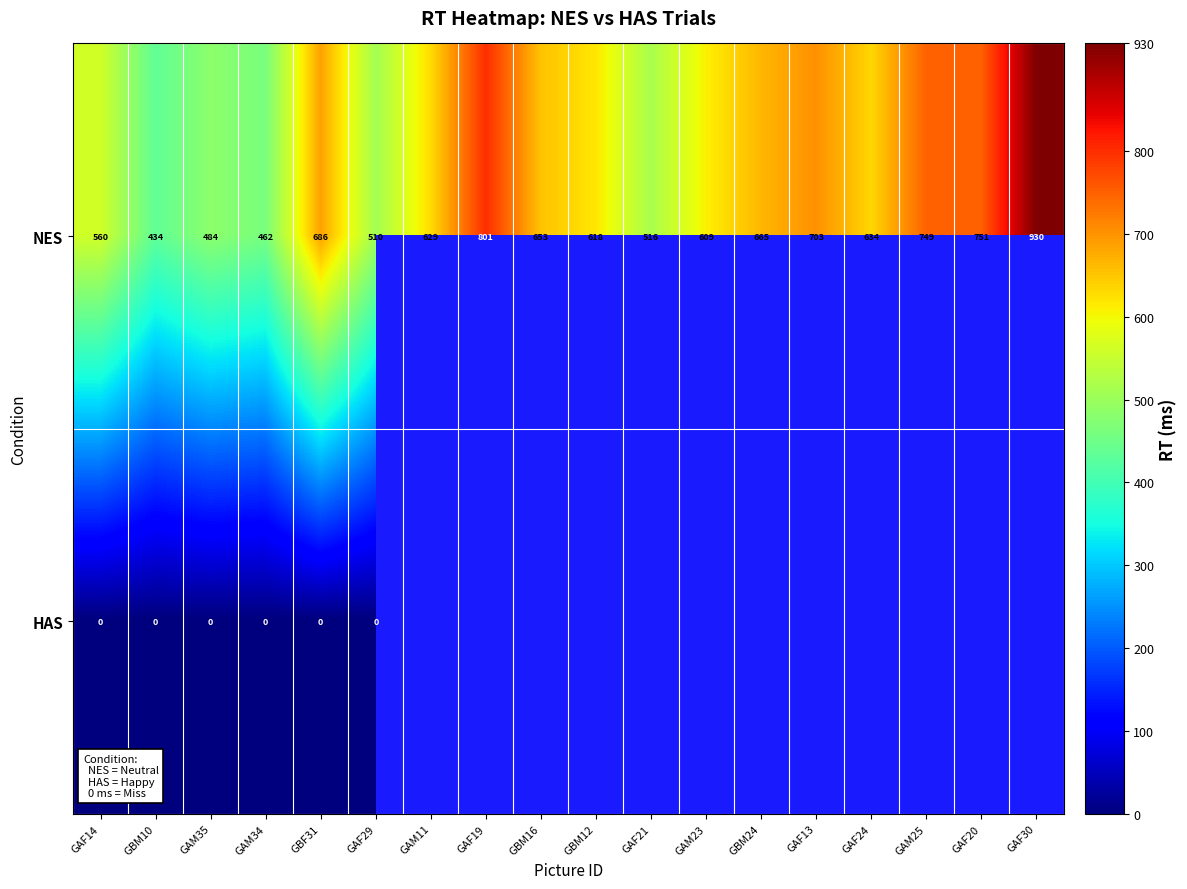

Where does the NES series first go above 634?

GBF31